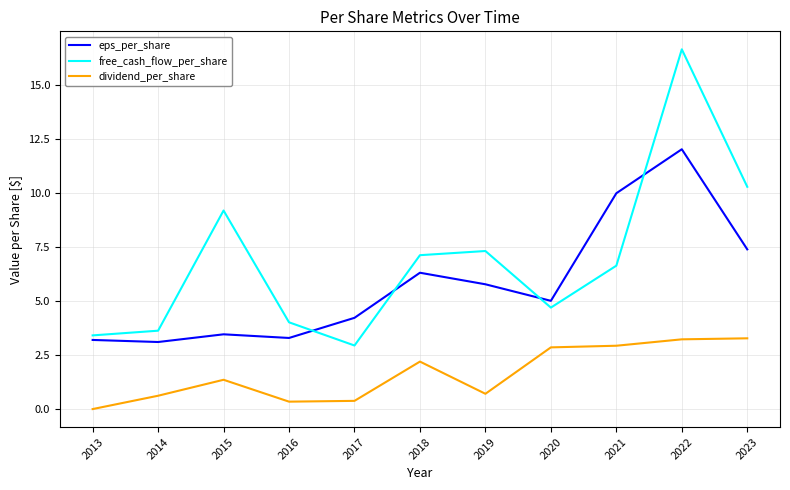

What is the average value of the free_cash_flow_per_share series?

6.9